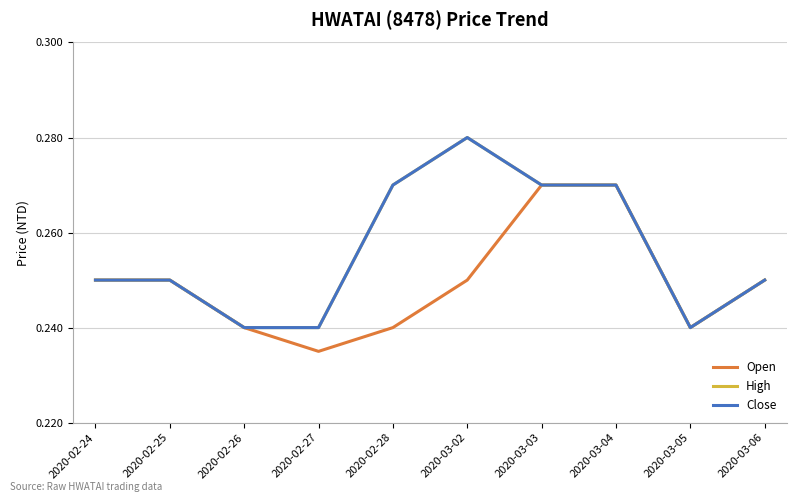

How many interior local peaks does the Close series have?

1